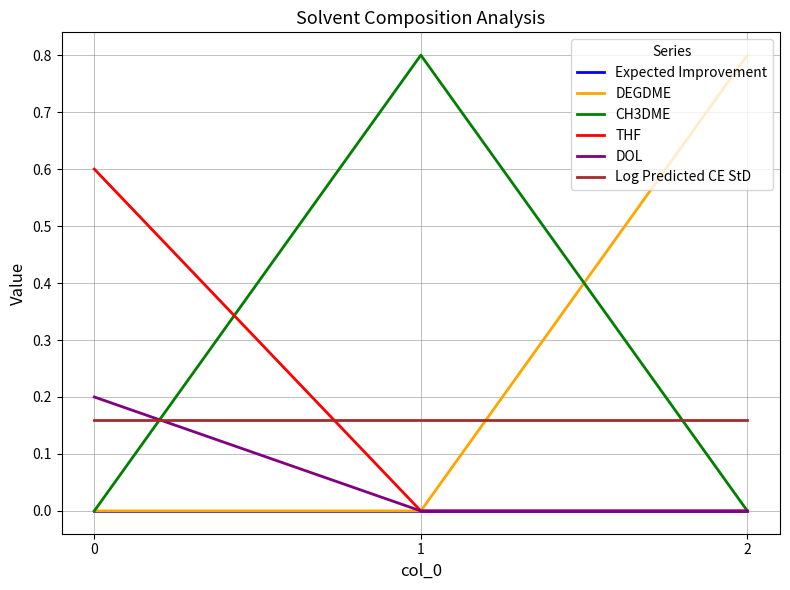

At how many categories does at least one series exceed 0?

3